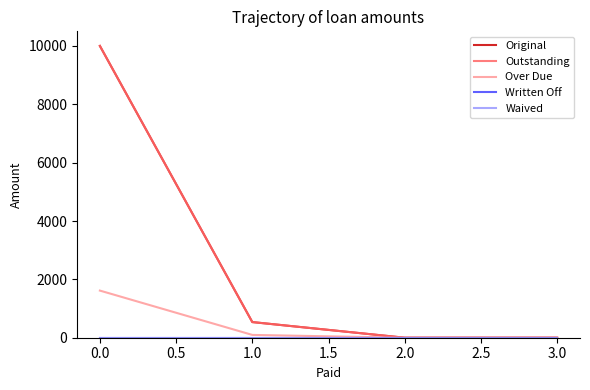

True or false: Written Off has more than 0 interior local peaks.

False